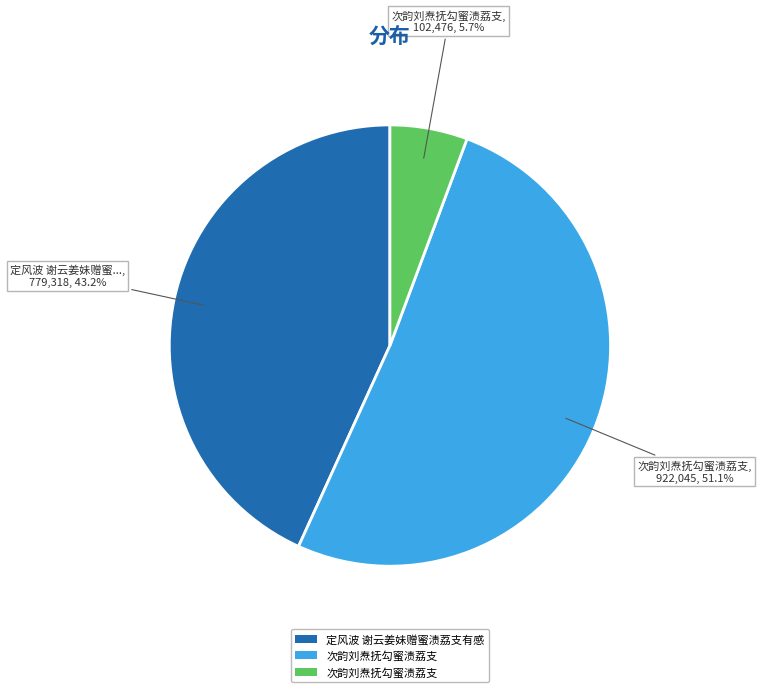

Is there any slice that represents more than half of the pie?

Yes